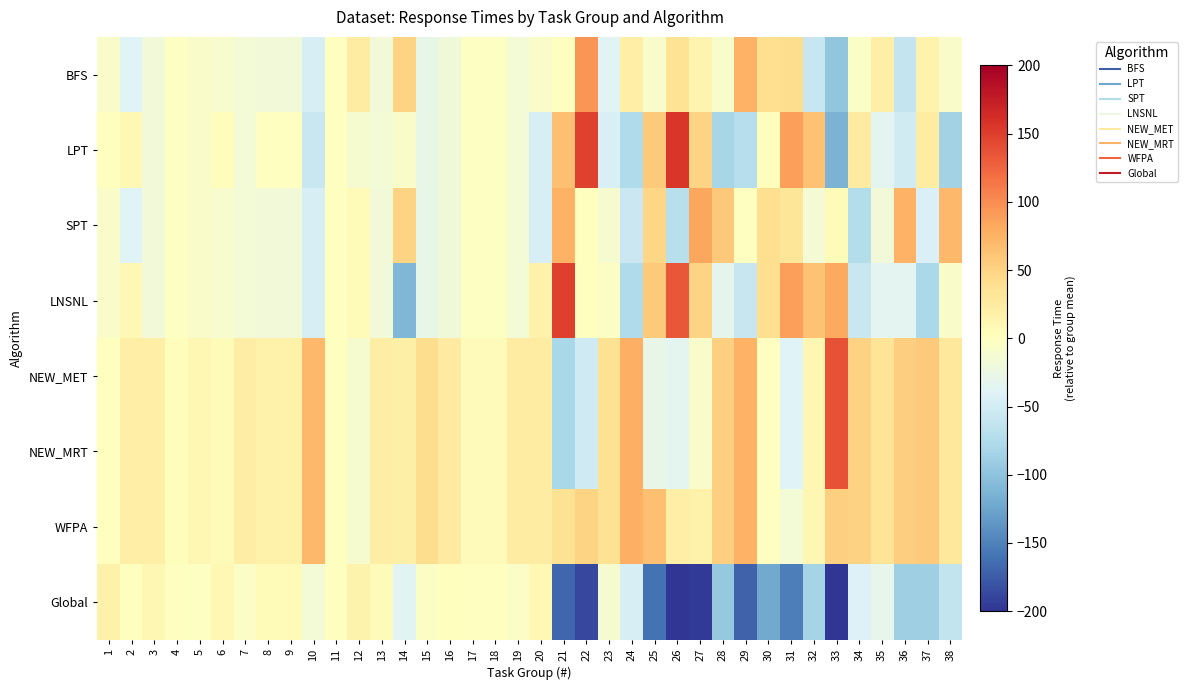

At which category is the sum across all series the highest?

1